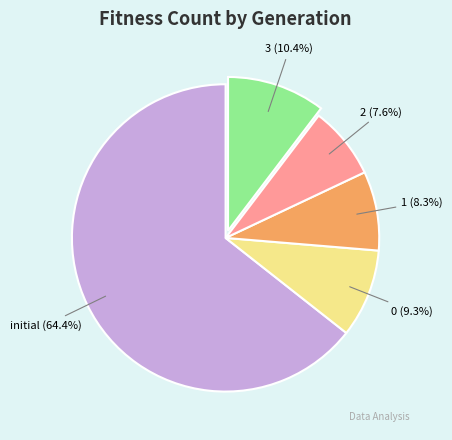

Which slice is the largest?

initial